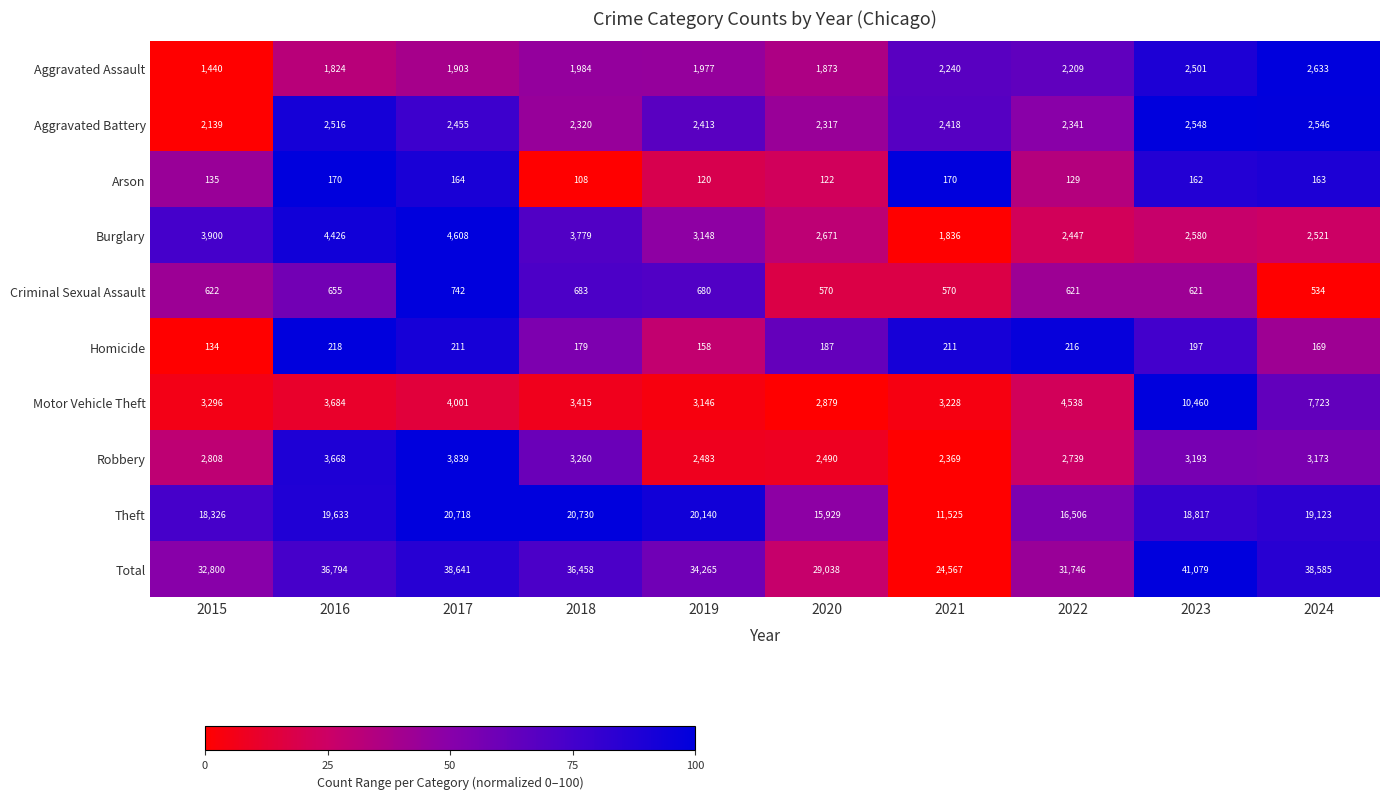

True or false: Aggravated Assault has a value of 701 at 2019.

False